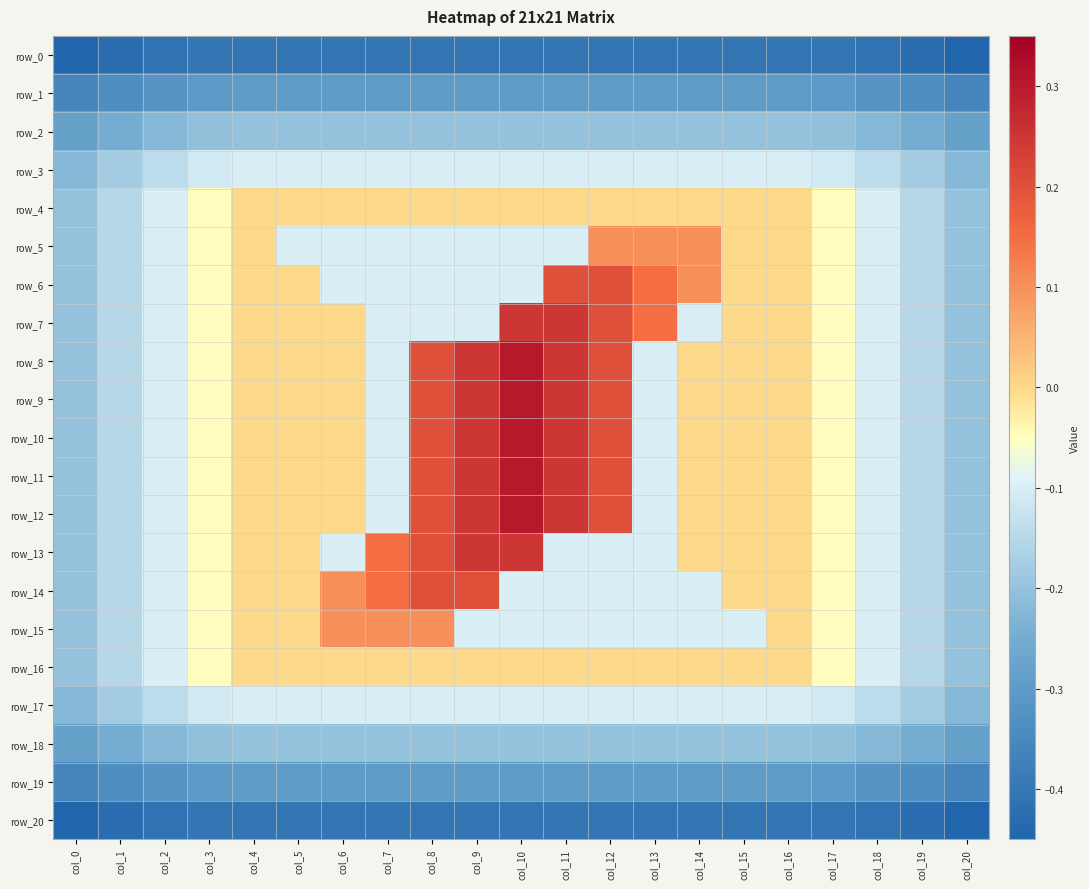

List the labels in order of row_13 value, largest first.

col_9, col_10, col_8, col_7, col_4, col_15, col_16, col_5, col_14, col_3, col_17, col_2, col_6, col_11, col_12, col_13, col_18, col_1, col_19, col_0, col_20